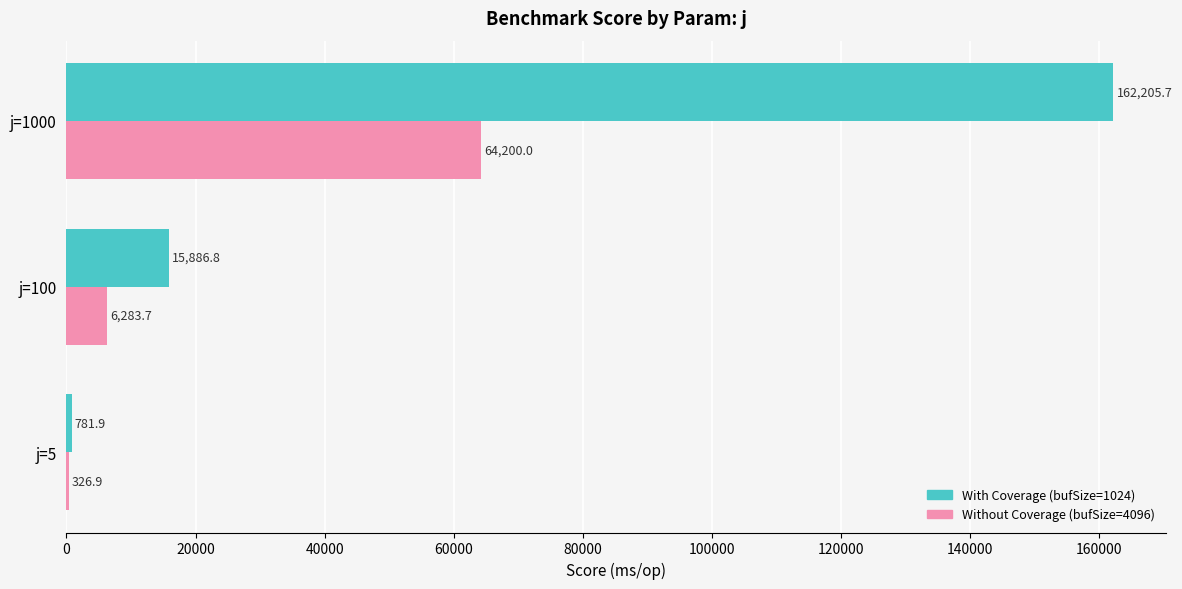

At which category is the sum across all series the highest?

j=1000